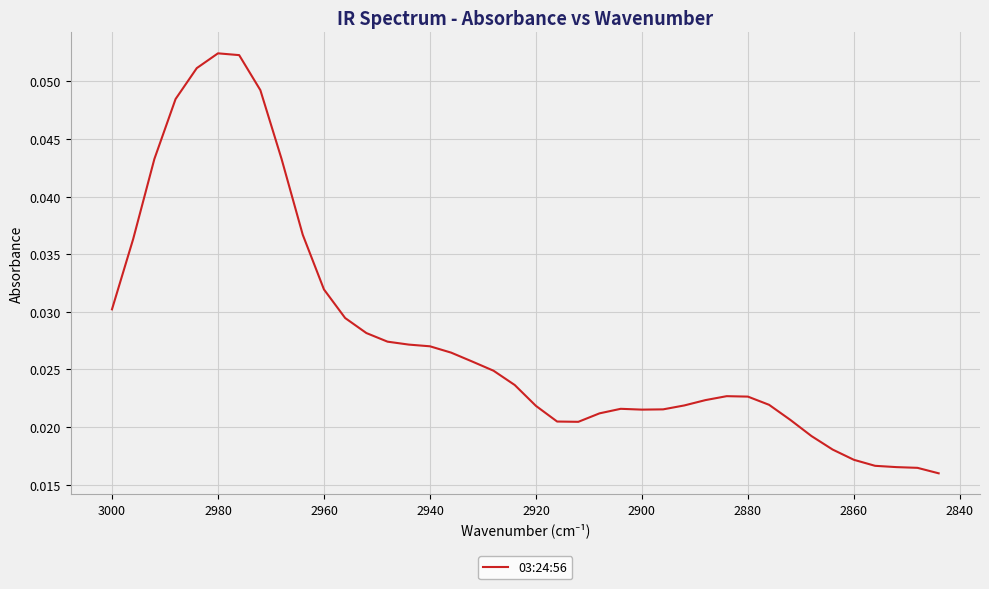

Reading left to right, extract all data points from this chart.

0.0	0.0	0.0	0.0	0.1	0.1	0.1	0.0	0.0	0.0	0.0	0.0	0.0	0.0	0.0	0.0	0.0	0.0	0.0	0.0	0.0	0.0	0.0	0.0	0.0	0.0	0.0	0.0	0.0	0.0	0.0	0.0	0.0	0.0	0.0	0.0	0.0	0.0	0.0	0.0